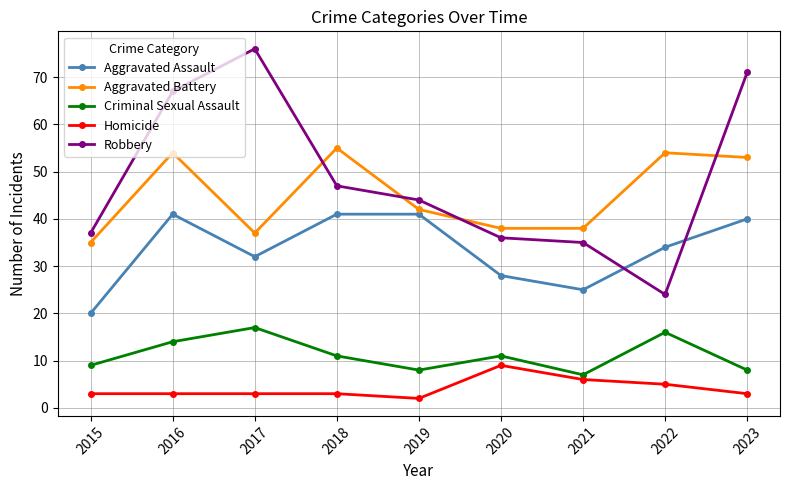

In Robbery, how many points are higher than both neighbors (excluding endpoints)?

1